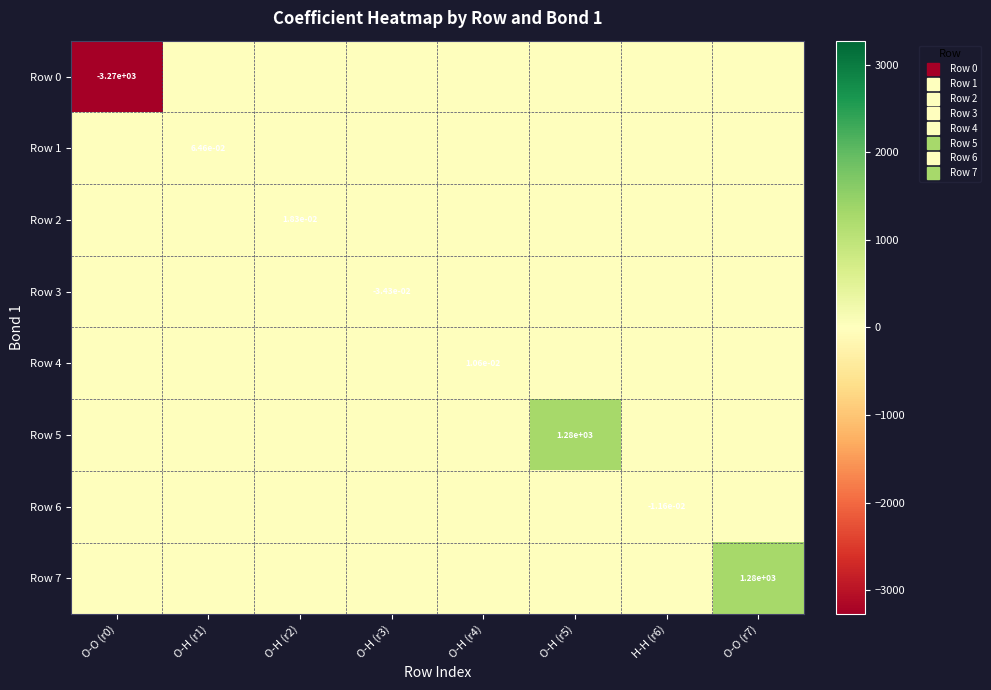

Which has a higher value, O-H (r2) or O-H (r3)?

O-H (r2)